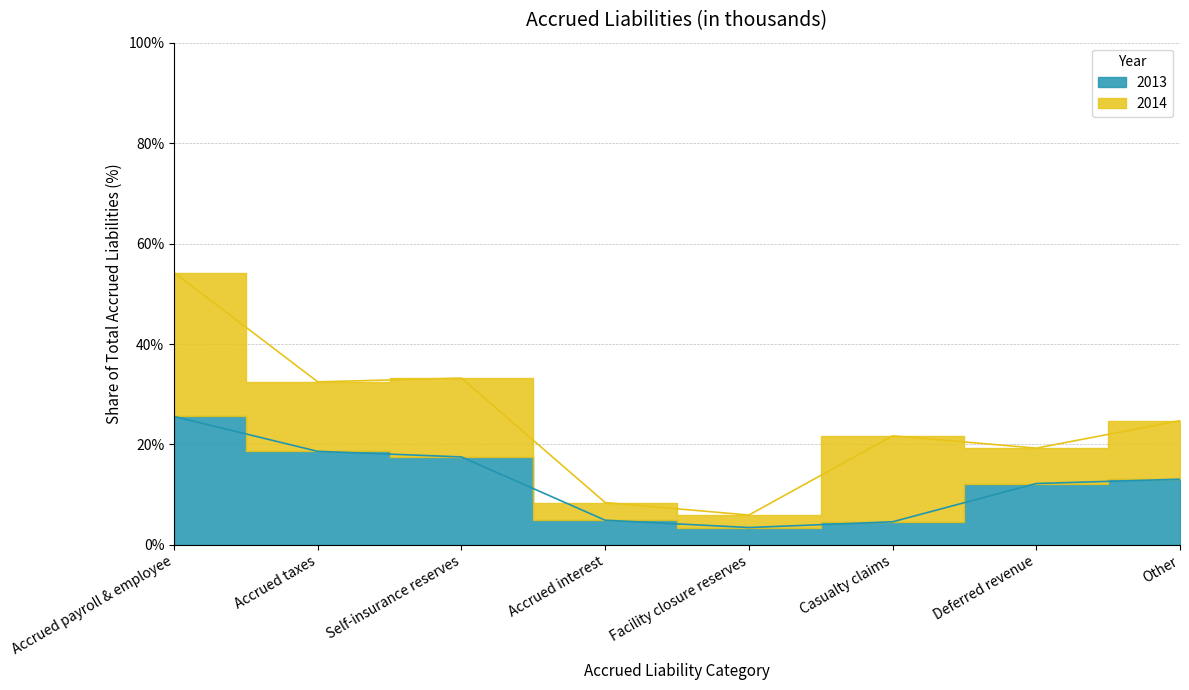

Is it true that the value at Facility closure reserves is 3.5?

True